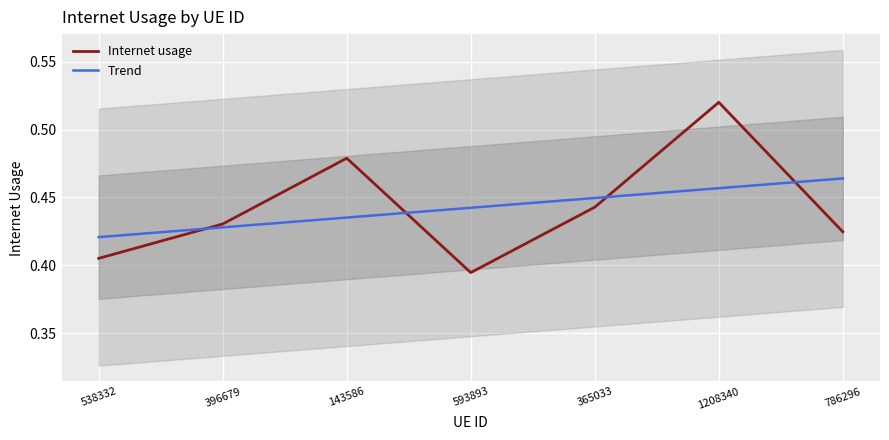

Between which two adjacent categories do Trend and Internet usage first intersect?

538332 and 396679